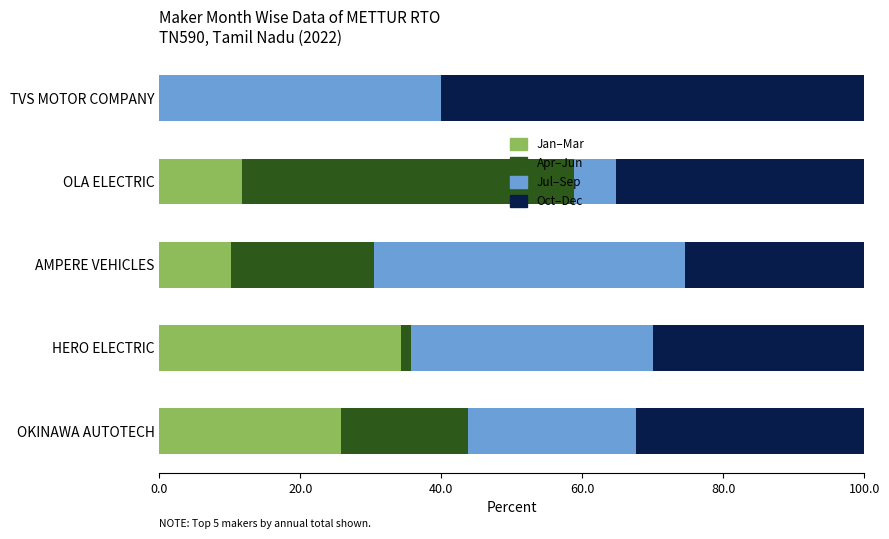

The value of Jan–Mar at TVS MOTOR COMPANY is -12.7. True or false?

False